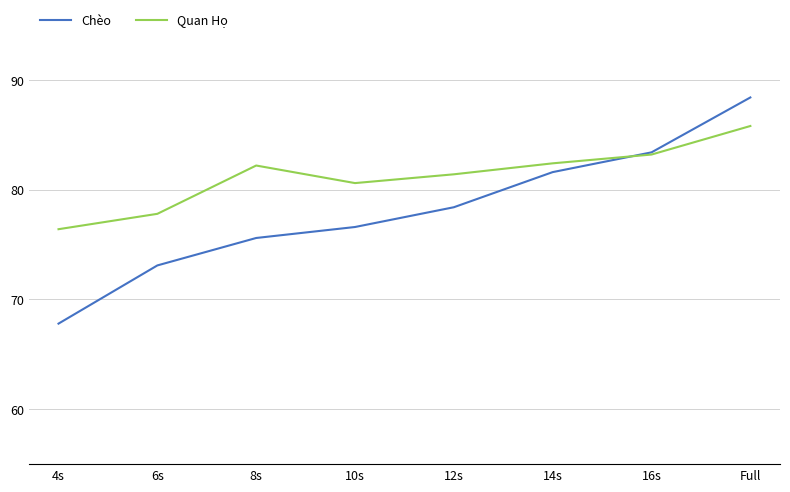

Which series changed the most between 8s and Full?

Chèo